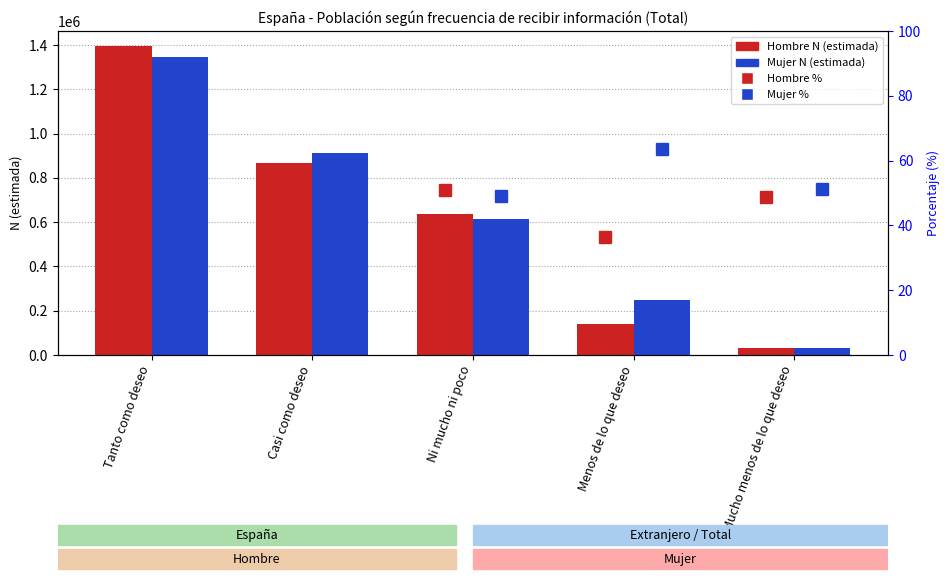

Which has a higher value, Menos de lo que deseo or Mucho menos de lo que deseo?

Menos de lo que deseo